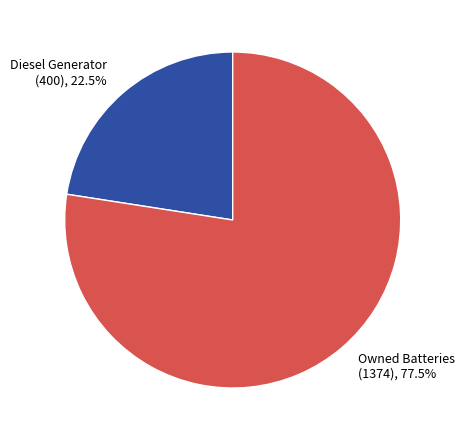

To the nearest percent, what is the difference between the largest and smallest slice percentages?

55%